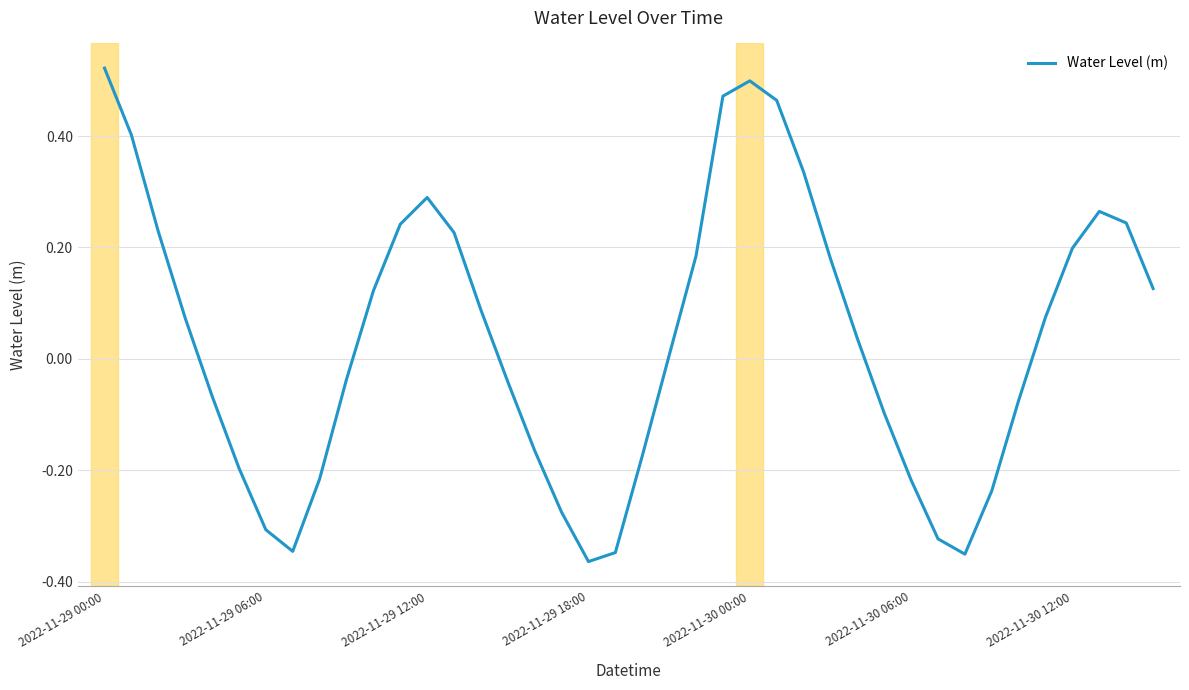

What is the difference between the maximum and minimum values?

0.9